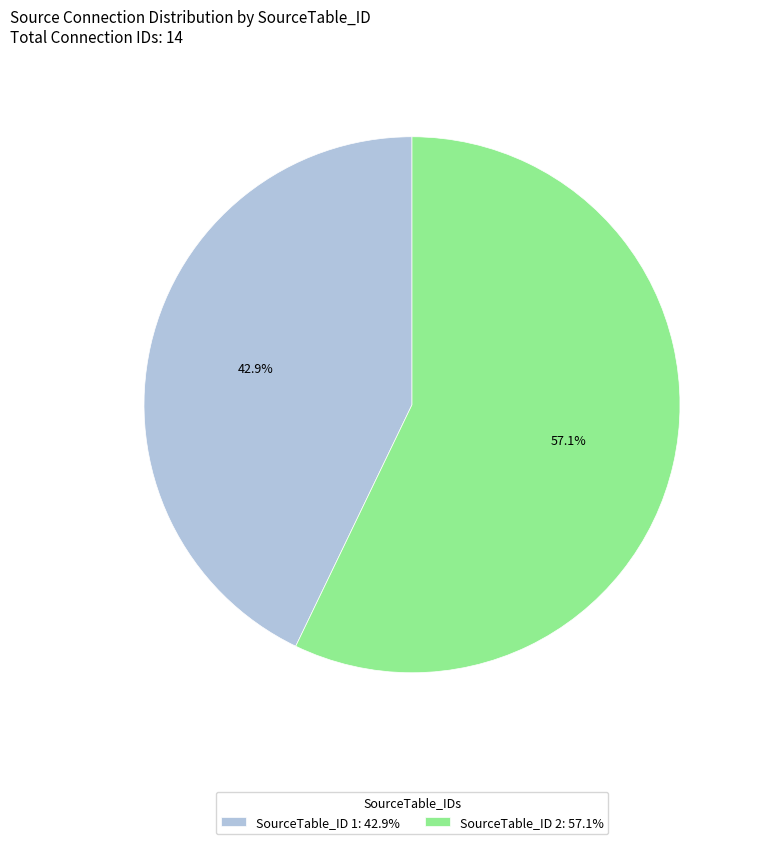

Combined, what portion of the pie is SourceTable_ID 1: 42.9% and SourceTable_ID 2: 57.1%?

100.0%